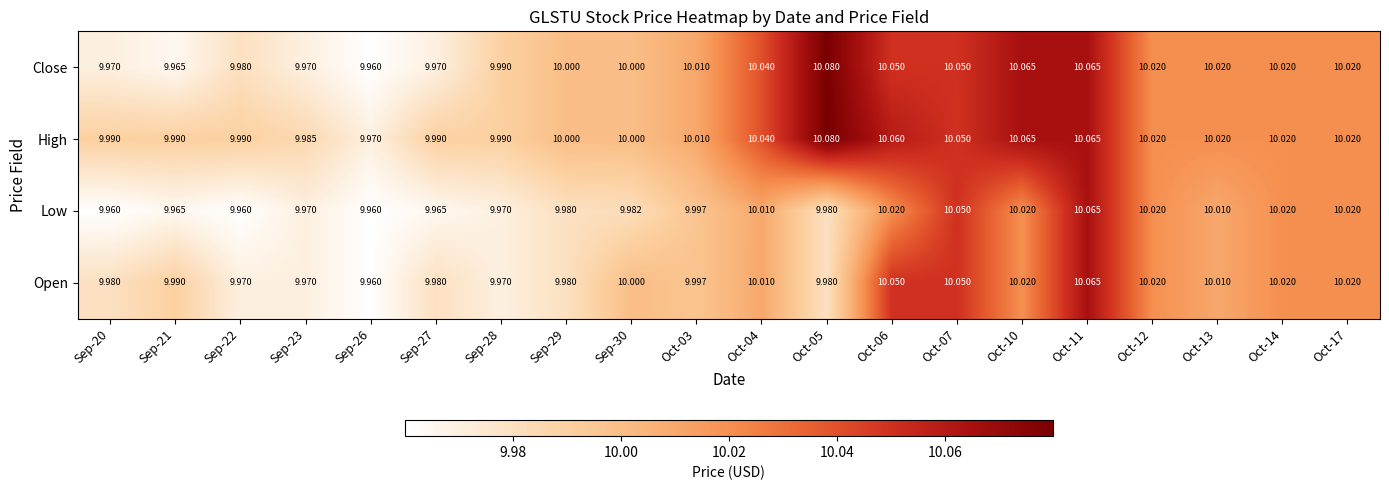

Count the number of categories in the chart.

20